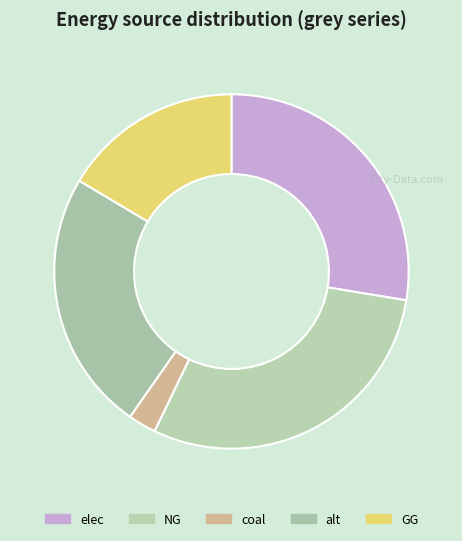

Which slice is the largest?

NG